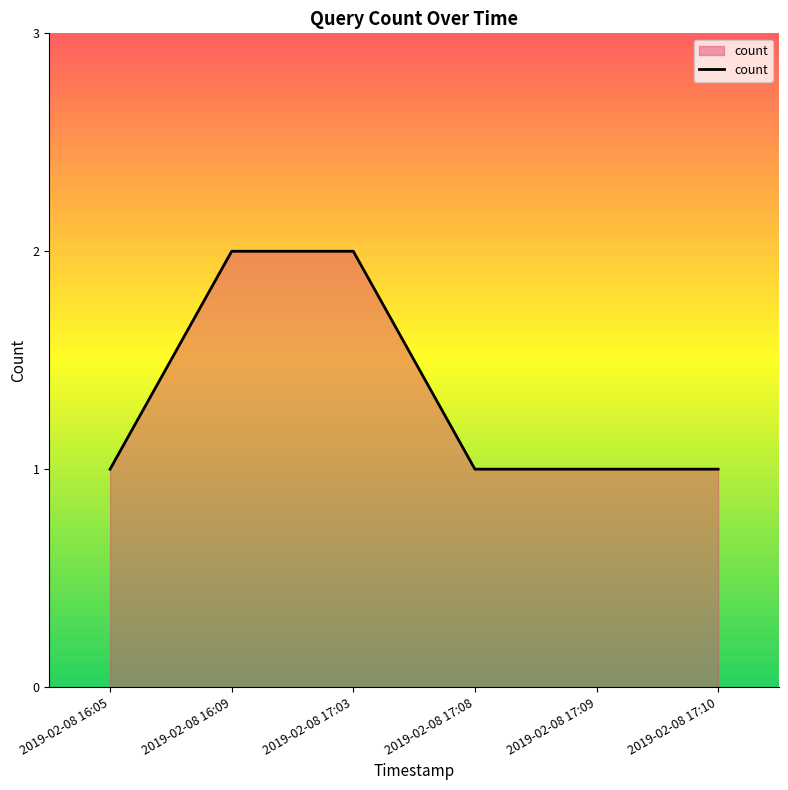

What is the change in value from 2019-02-08 16:05 to 2019-02-08 16:09?

+1